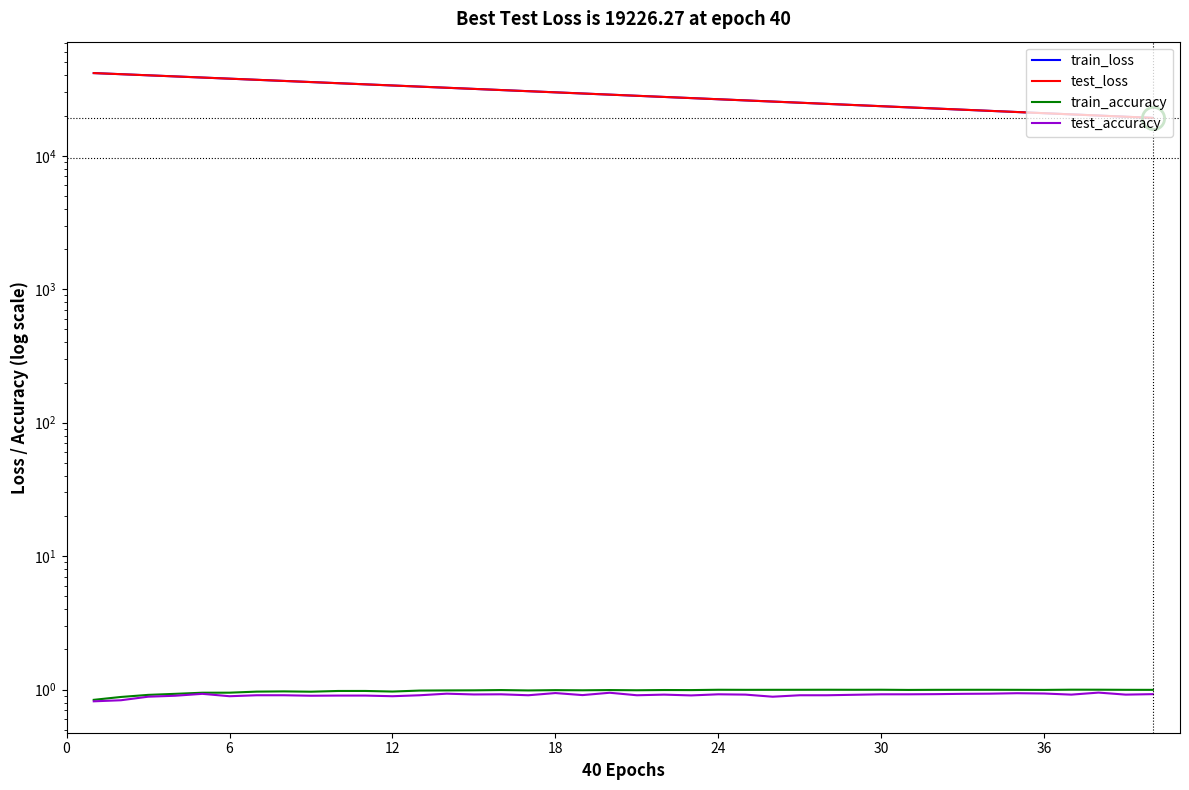

True or false: test_loss has a value of 5074.5 at 30.

False